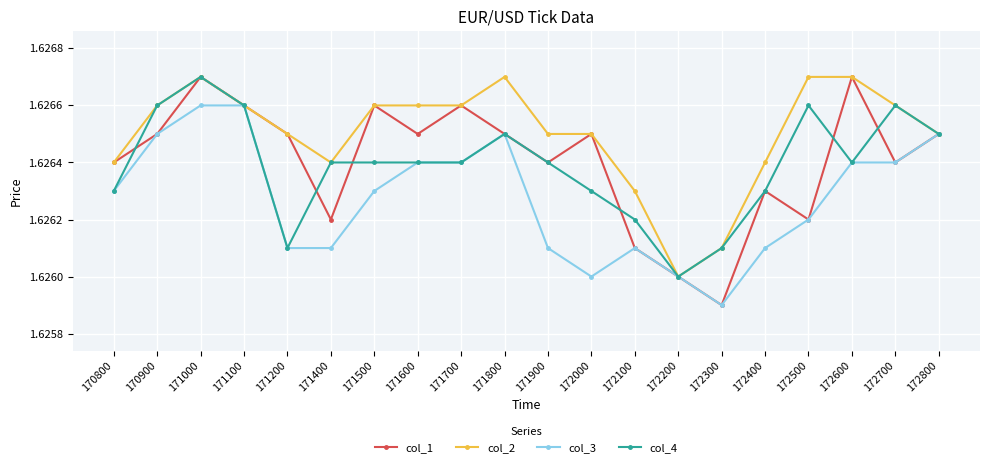

The col_1 series shows 2.2 at 171100. True or false?

False